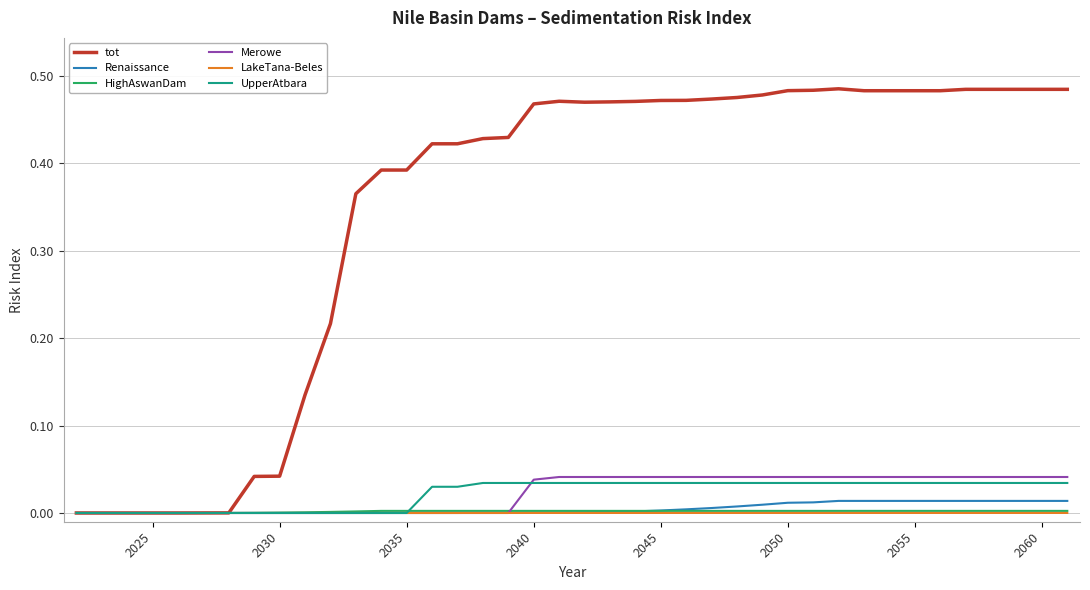

Which series has the largest total across all categories?

tot